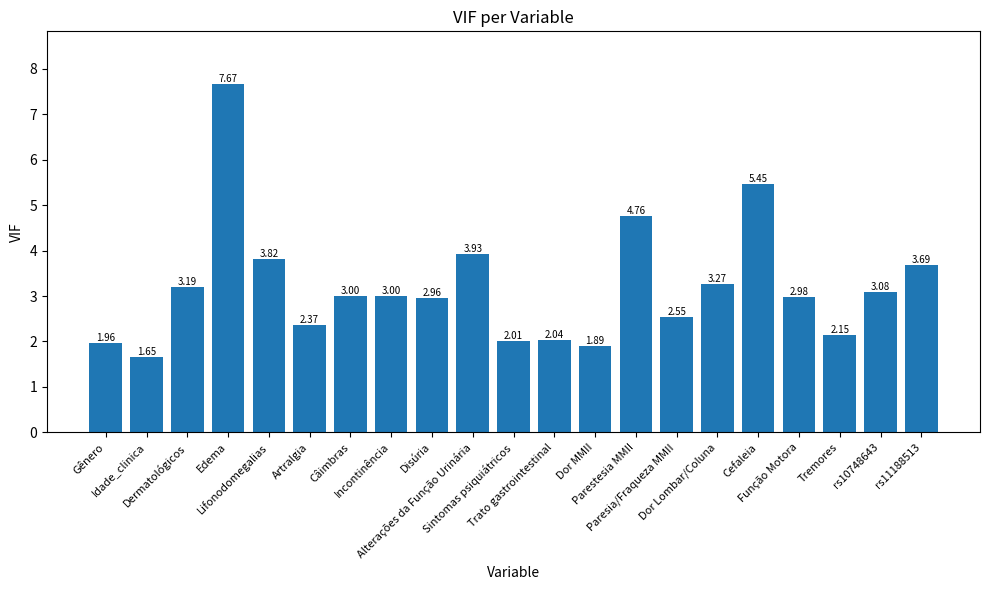

At which label does the data first exceed 3?

Dermatológicos